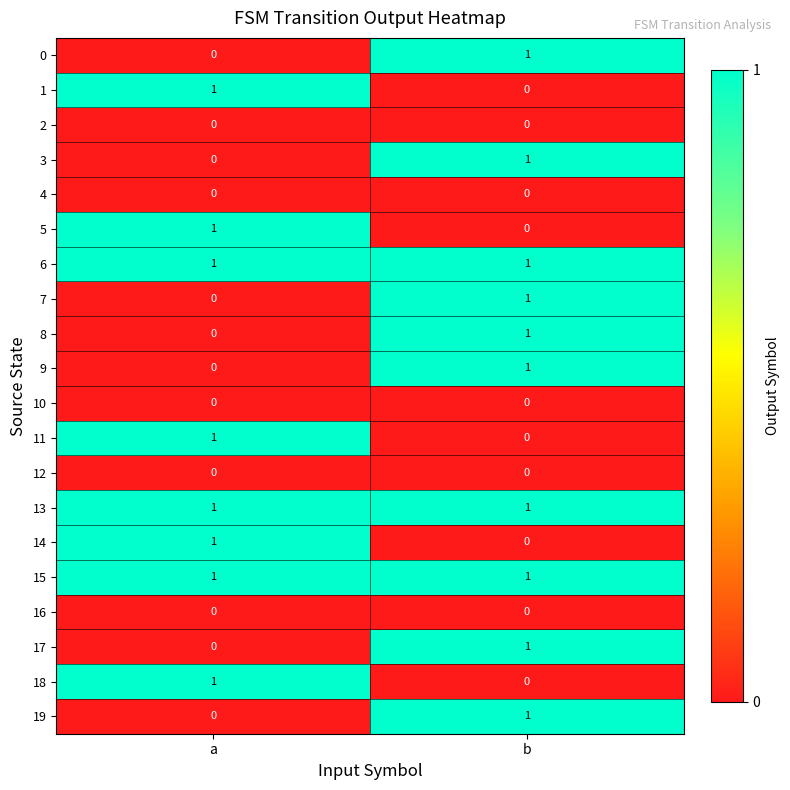

Which category has the highest value in the 0 series?

b